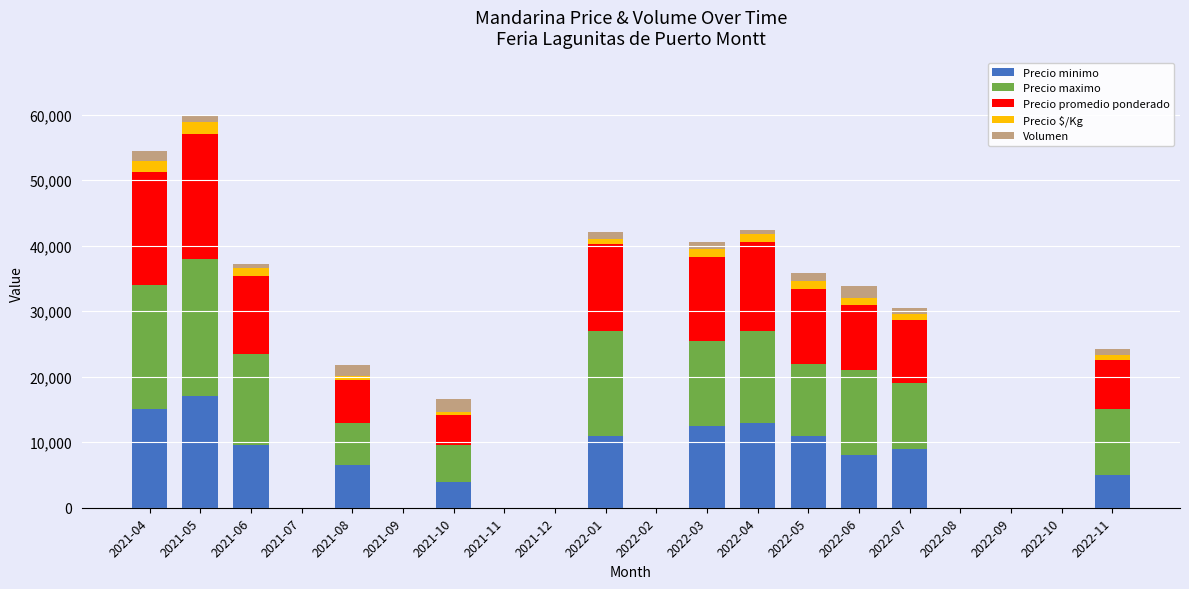

What is the maximum value for Precio minimo?

17000